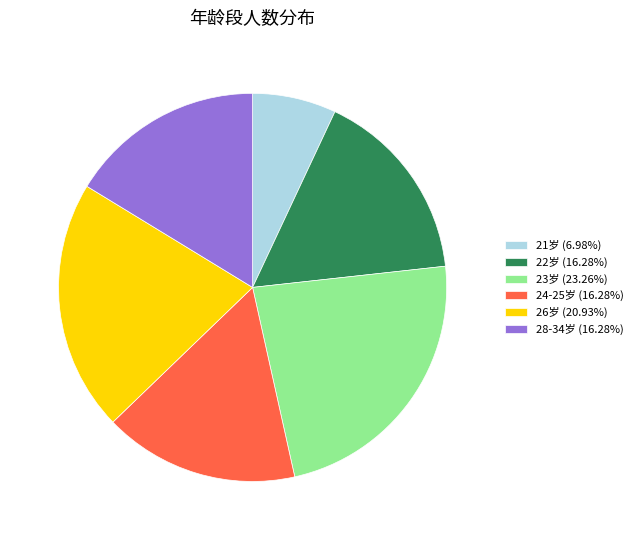

Combined, do 24-25岁 (16.28%) and 22岁 (16.28%) account for over 50%?

No